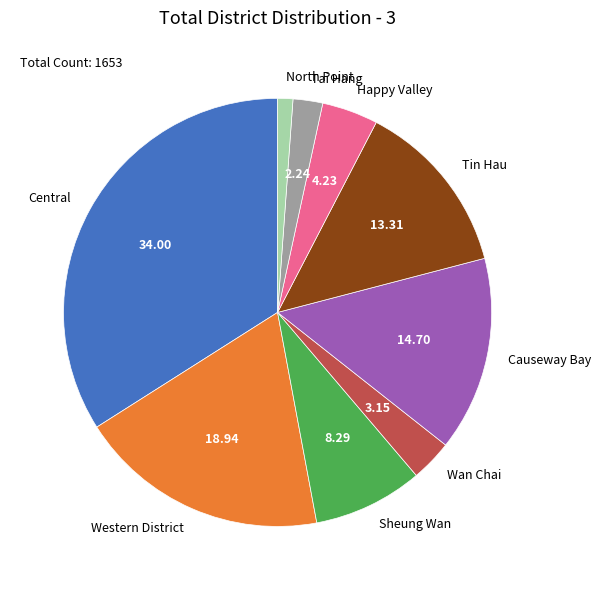

Is there any slice that represents more than half of the pie?

No